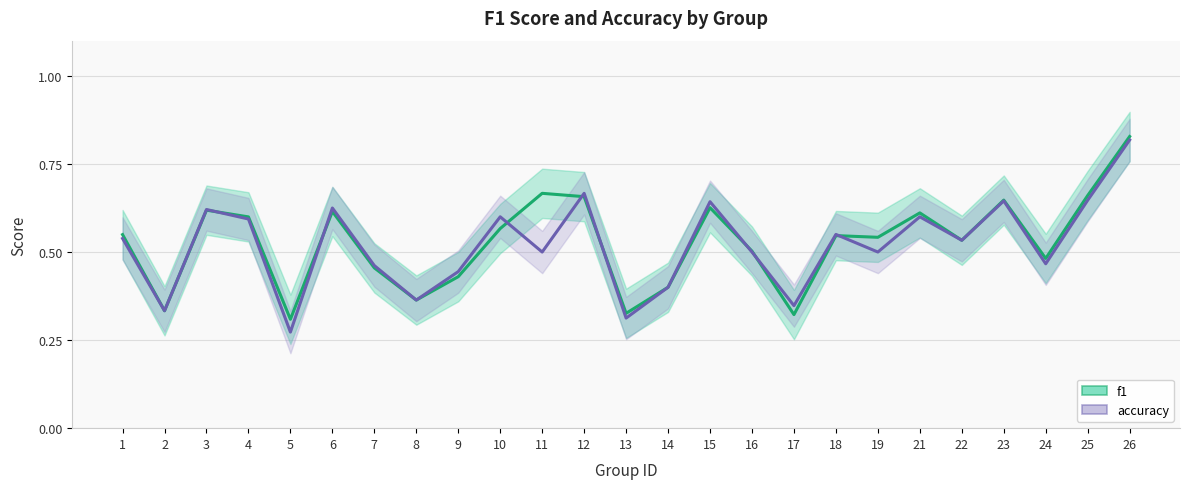

Between 16 and 6, which is larger?

6